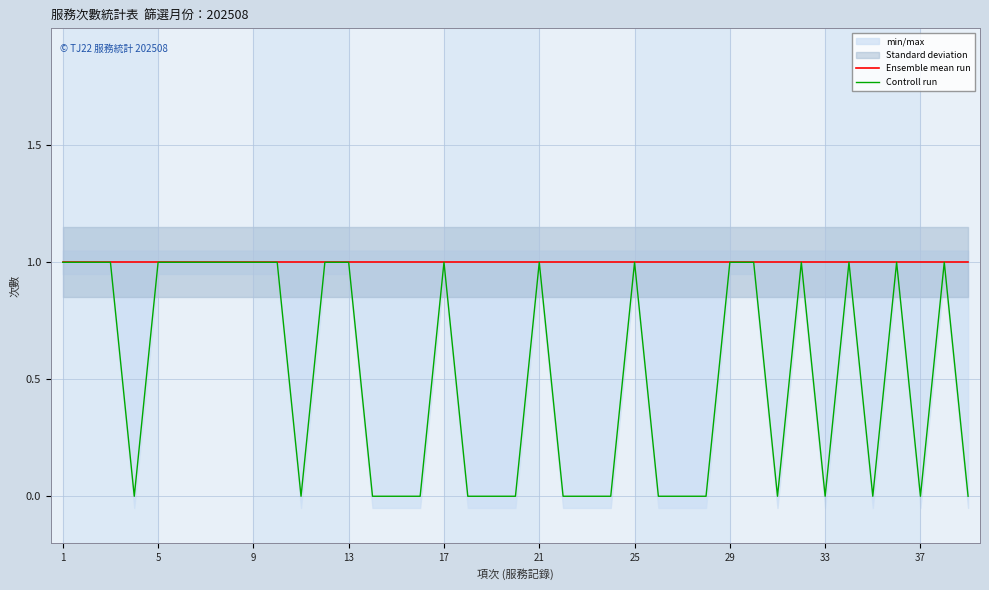

At which category does the chart reach its peak across all series?

1